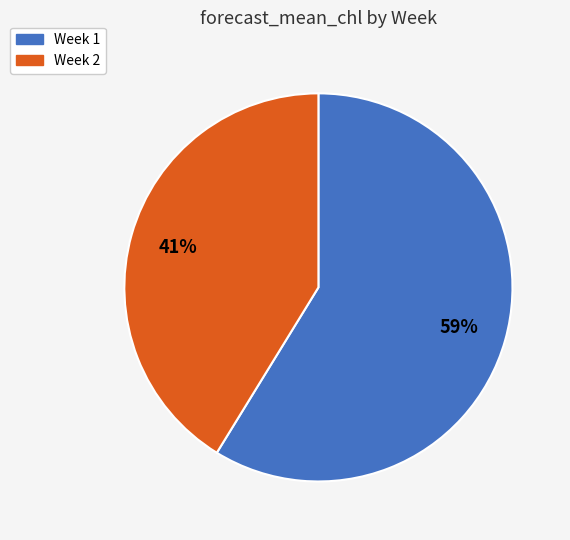

What percentage is the Week 1 slice, to the nearest percent?

59%